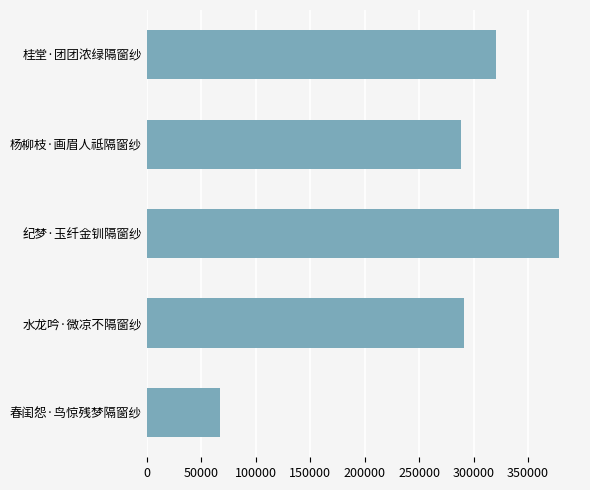

The chart shows a value of 320142 at 桂堂·团团浓绿隔窗纱. True or false?

True